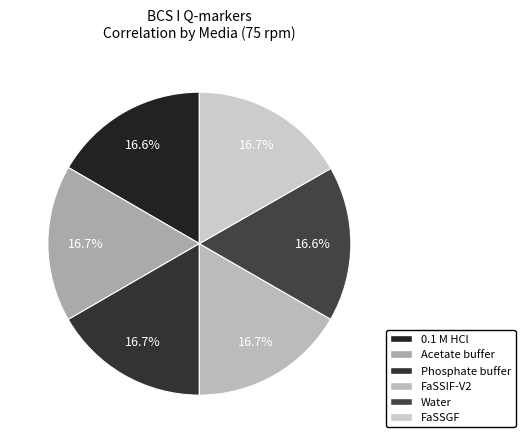

What is the smallest slice in the pie chart?

Water